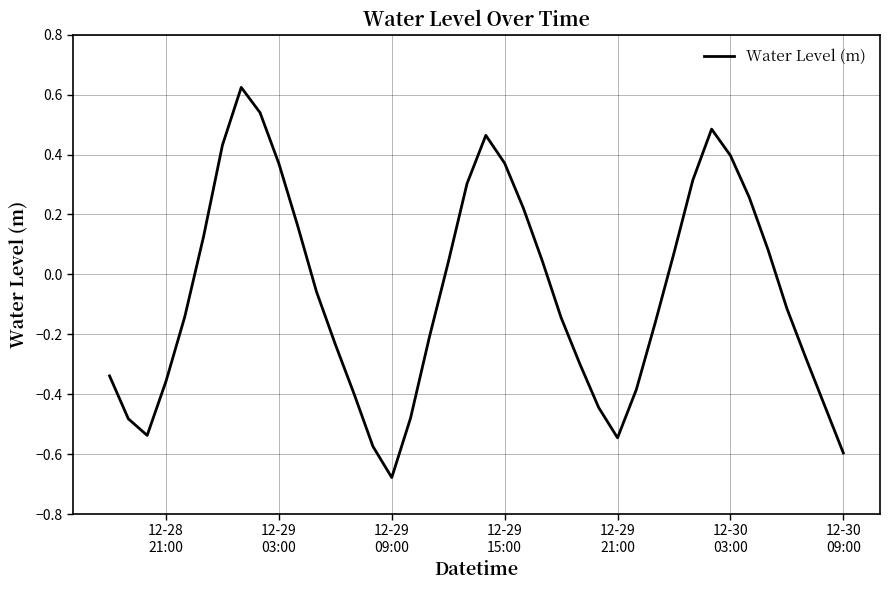

What is the difference between the maximum and second lowest values?

1.2